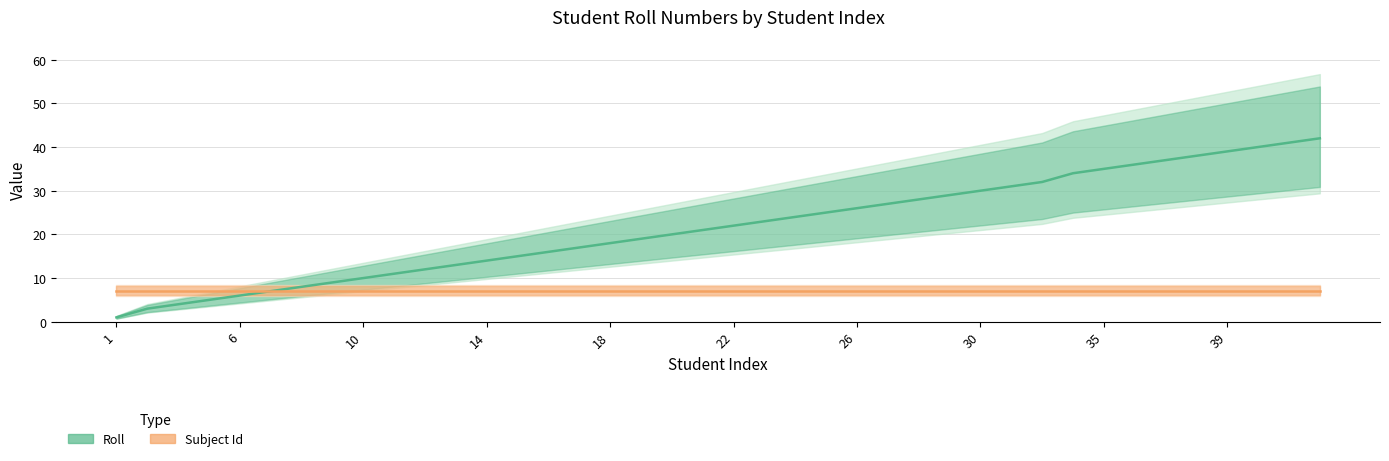

Does the chart have visible grid lines?

Yes